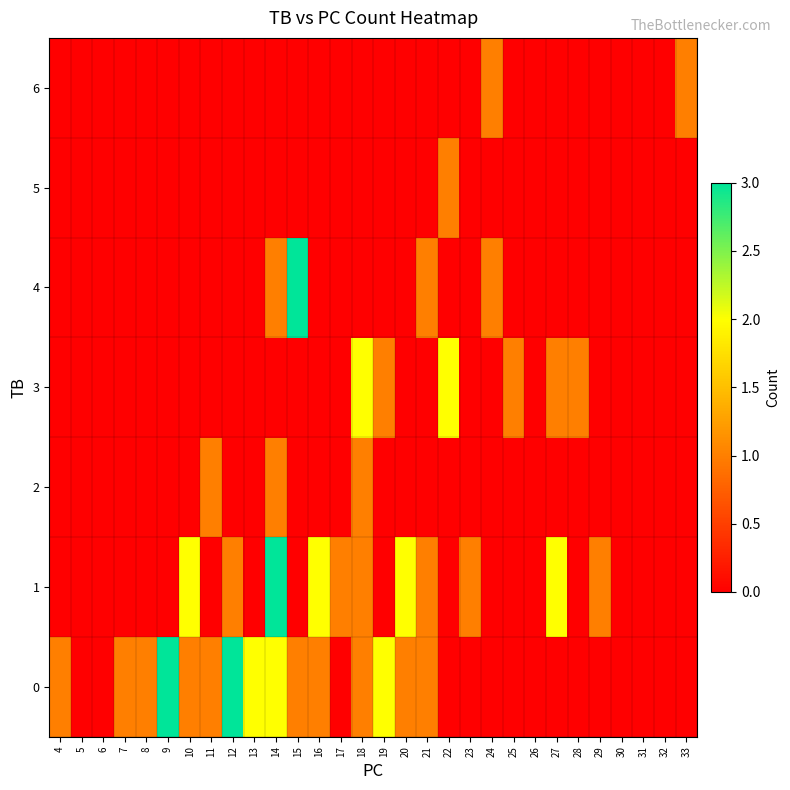

Reading left to right, transcribe all the data shown in this chart.

0: 4=1	5=0	6=0	7=1	8=1	9=3	10=1	11=1	12=3	13=2	14=2	15=1	16=1	17=0	18=1	19=2	20=1	21=1	22=0	23=0	24=0	25=0	26=0	27=0	28=0	29=0	30=0	31=0	32=0	33=0
1: 4=0	5=0	6=0	7=0	8=0	9=0	10=2	11=0	12=1	13=0	14=3	15=0	16=2	17=1	18=1	19=0	20=2	21=1	22=0	23=1	24=0	25=0	26=0	27=2	28=0	29=1	30=0	31=0	32=0	33=0
2: 4=0	5=0	6=0	7=0	8=0	9=0	10=0	11=1	12=0	13=0	14=1	15=0	16=0	17=0	18=1	19=0	20=0	21=0	22=0	23=0	24=0	25=0	26=0	27=0	28=0	29=0	30=0	31=0	32=0	33=0
3: 4=0	5=0	6=0	7=0	8=0	9=0	10=0	11=0	12=0	13=0	14=0	15=0	16=0	17=0	18=2	19=1	20=0	21=0	22=2	23=0	24=0	25=1	26=0	27=1	28=1	29=0	30=0	31=0	32=0	33=0
4: 4=0	5=0	6=0	7=0	8=0	9=0	10=0	11=0	12=0	13=0	14=1	15=3	16=0	17=0	18=0	19=0	20=0	21=1	22=0	23=0	24=1	25=0	26=0	27=0	28=0	29=0	30=0	31=0	32=0	33=0
5: 4=0	5=0	6=0	7=0	8=0	9=0	10=0	11=0	12=0	13=0	14=0	15=0	16=0	17=0	18=0	19=0	20=0	21=0	22=1	23=0	24=0	25=0	26=0	27=0	28=0	29=0	30=0	31=0	32=0	33=0
6: 4=0	5=0	6=0	7=0	8=0	9=0	10=0	11=0	12=0	13=0	14=0	15=0	16=0	17=0	18=0	19=0	20=0	21=0	22=0	23=0	24=1	25=0	26=0	27=0	28=0	29=0	30=0	31=0	32=0	33=1